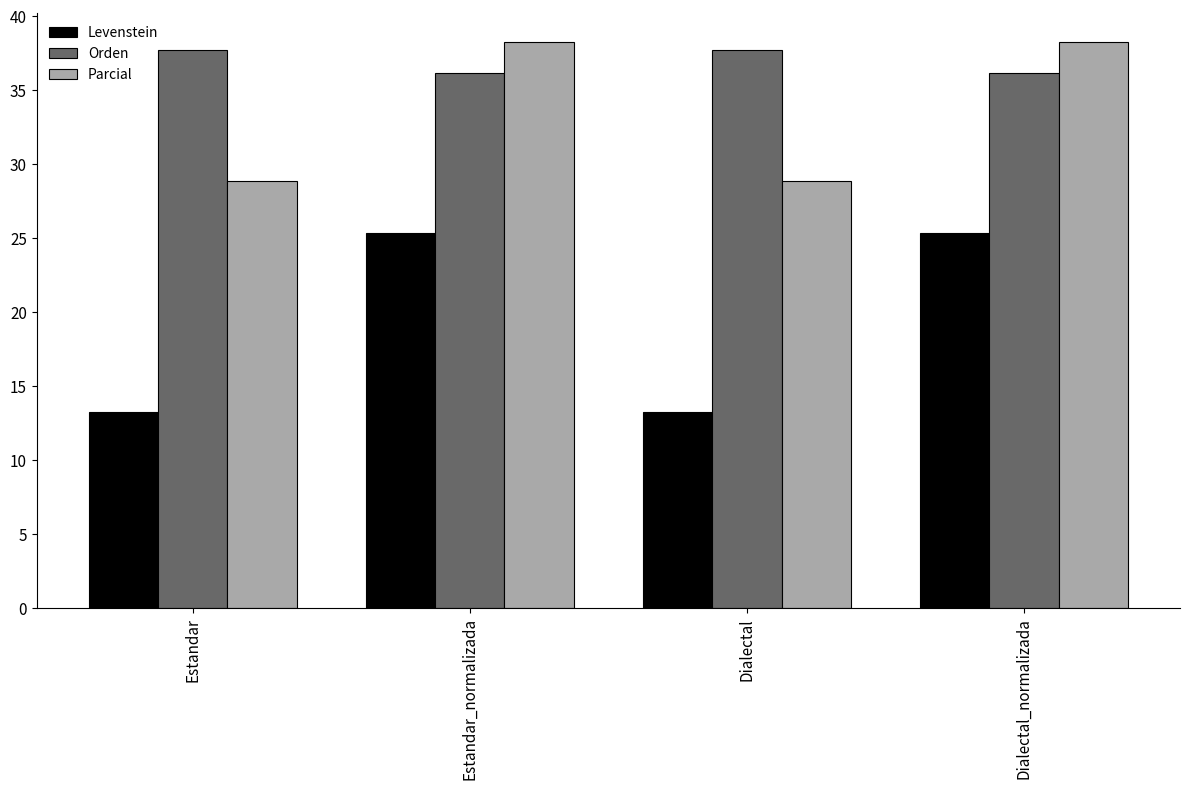

Which series has the largest total across all categories?

Orden